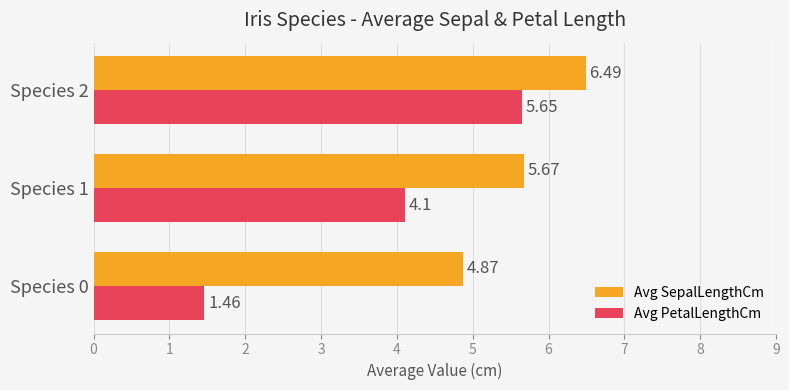

Rank the series at Species 0 from highest to lowest value.

Avg SepalLengthCm, Avg PetalLengthCm